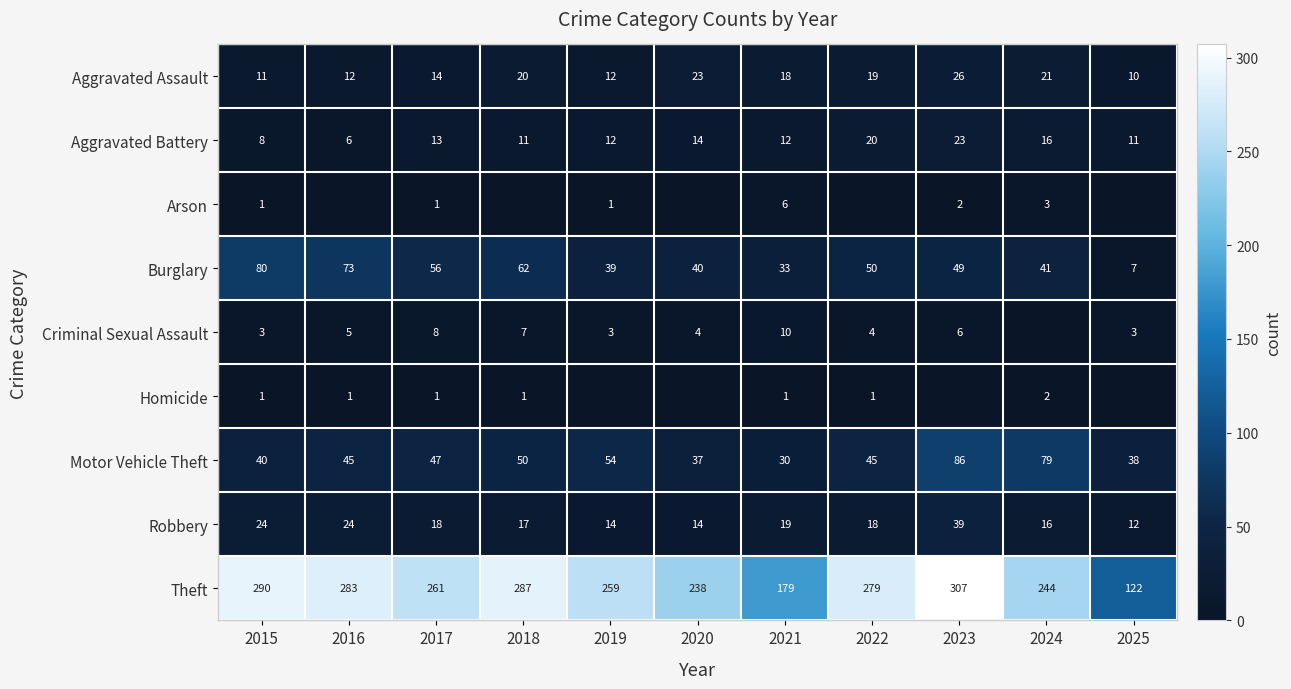

What is the difference between the maximum and minimum values in the Motor Vehicle Theft series?

56